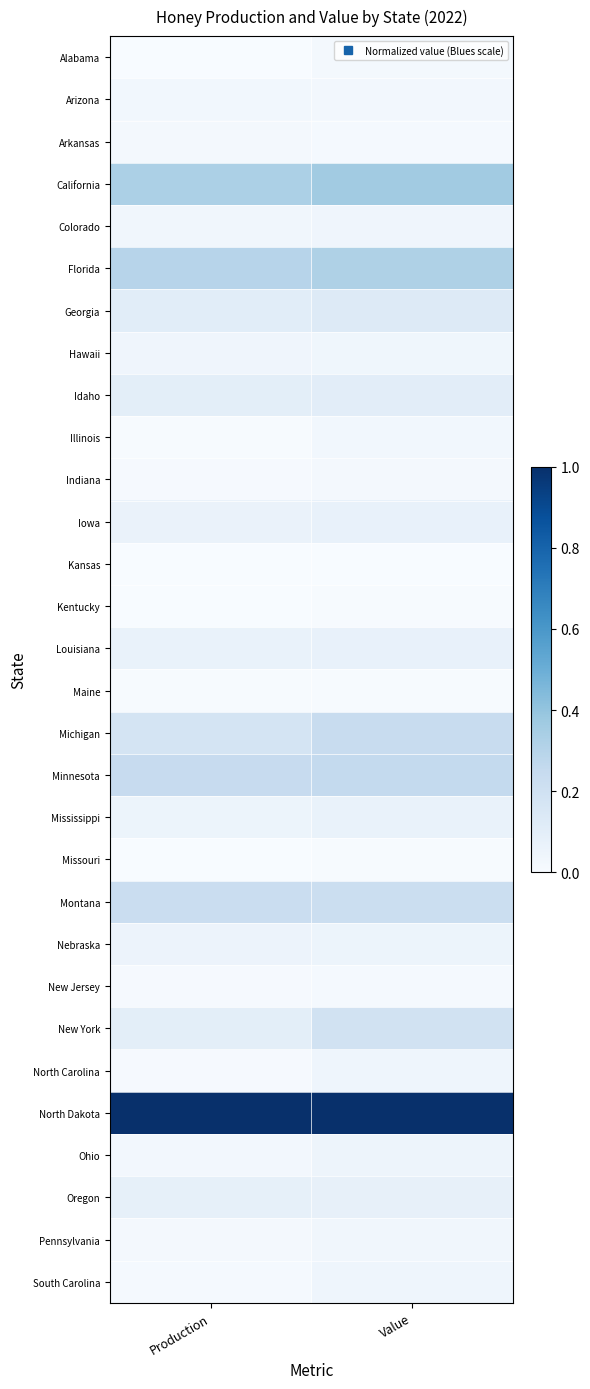

Rank the series at Value from lowest to highest value.

Kansas, Missouri, Maine, Kentucky, New Jersey, Arkansas, Alabama, Indiana, Arizona, Illinois, Pennsylvania, Hawaii, Colorado, North Carolina, South Carolina, Ohio, Nebraska, Mississippi, Iowa, Louisiana, Oregon, Idaho, Georgia, New York, Montana, Michigan, Minnesota, Florida, California, North Dakota